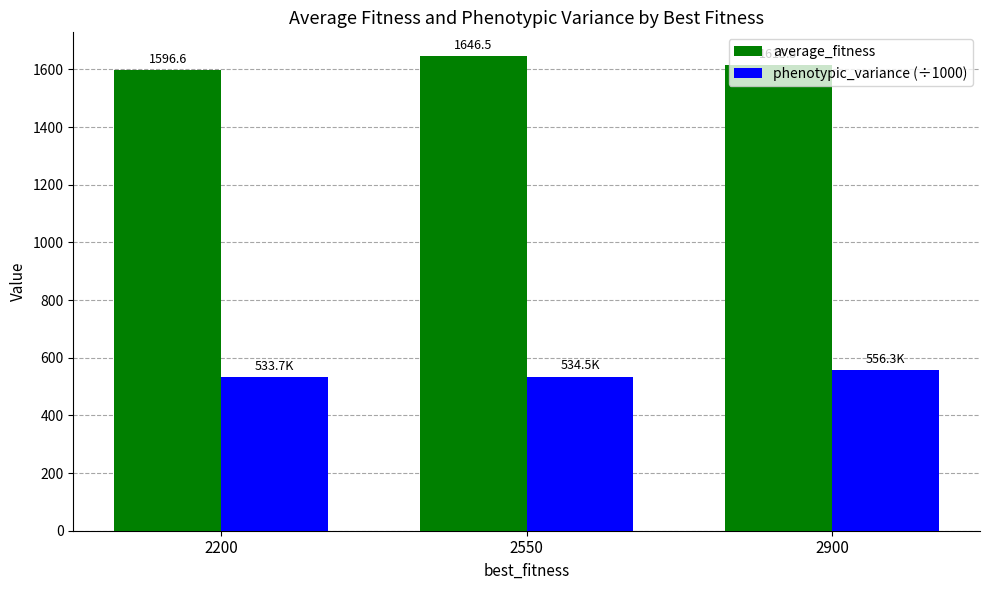

List the series in order of their overall mean, lowest first.

phenotypic_variance (÷1000), average_fitness